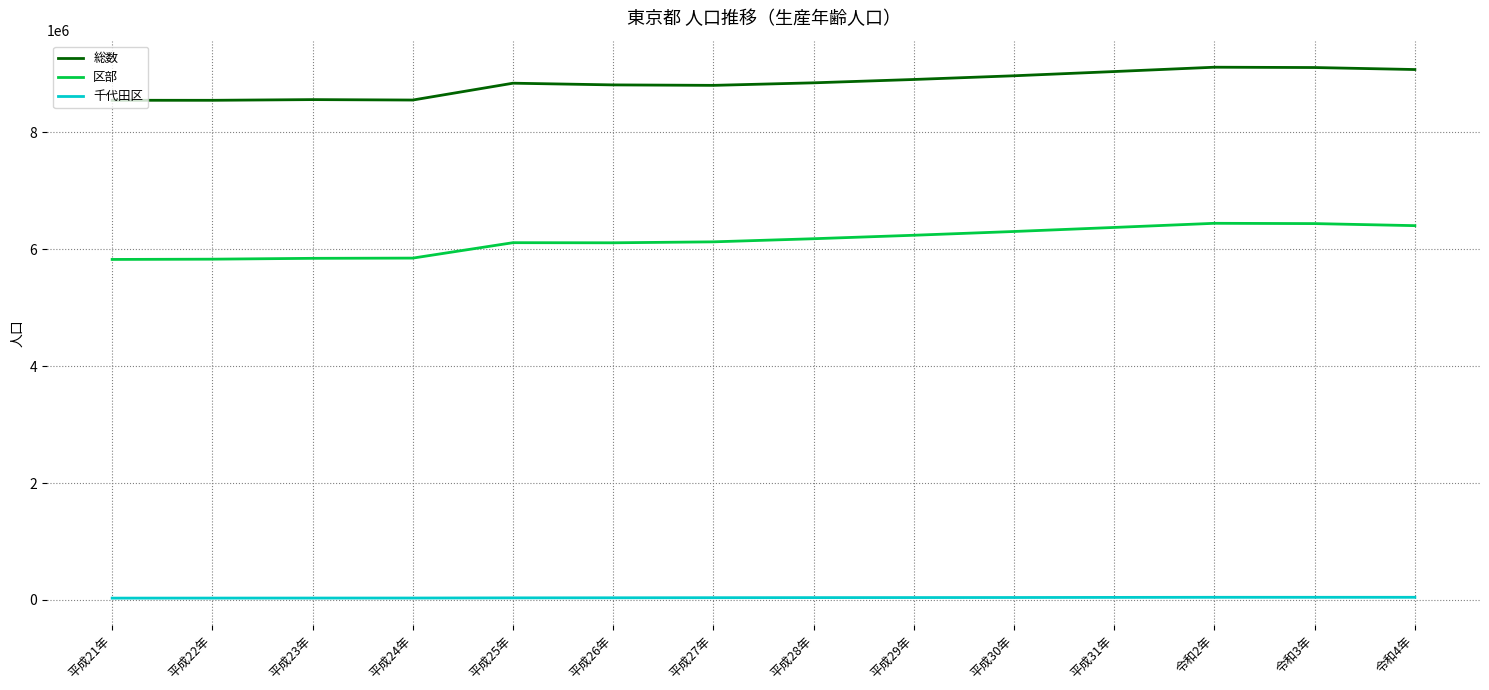

True or false: 千代田区 and 総数 cross at least once.

False